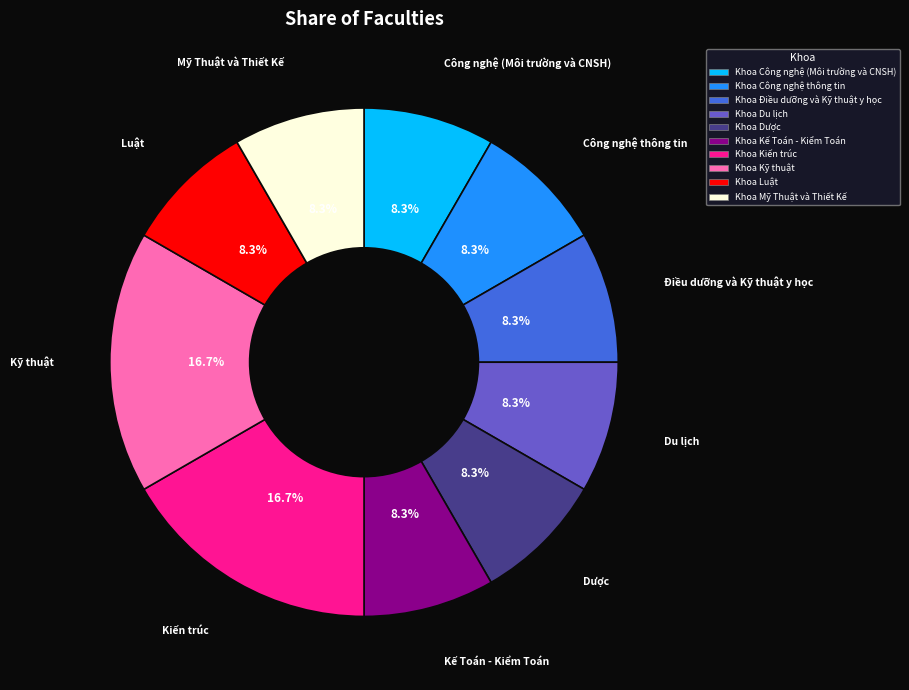

How many slices are in this pie chart?

10